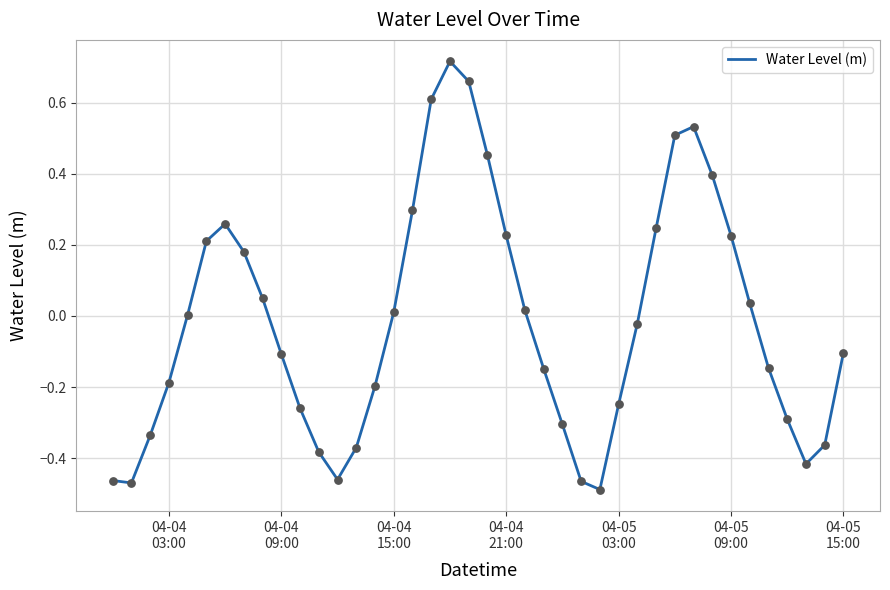

What is the difference between the maximum and minimum values?

1.2